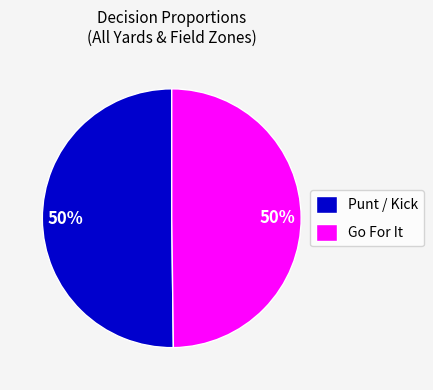

Is it true that Punt / Kick is 55% of the pie?

False